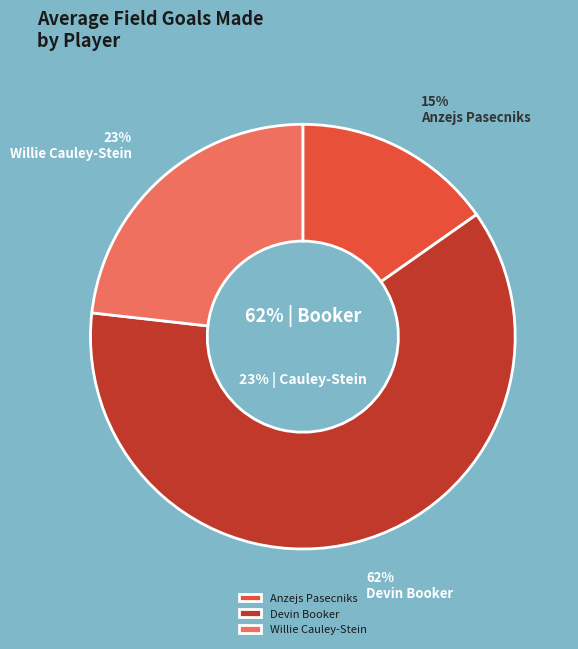

What is the ratio of the value at Willie Cauley-Stein to the value at Anzejs Pasecniks?

1.5